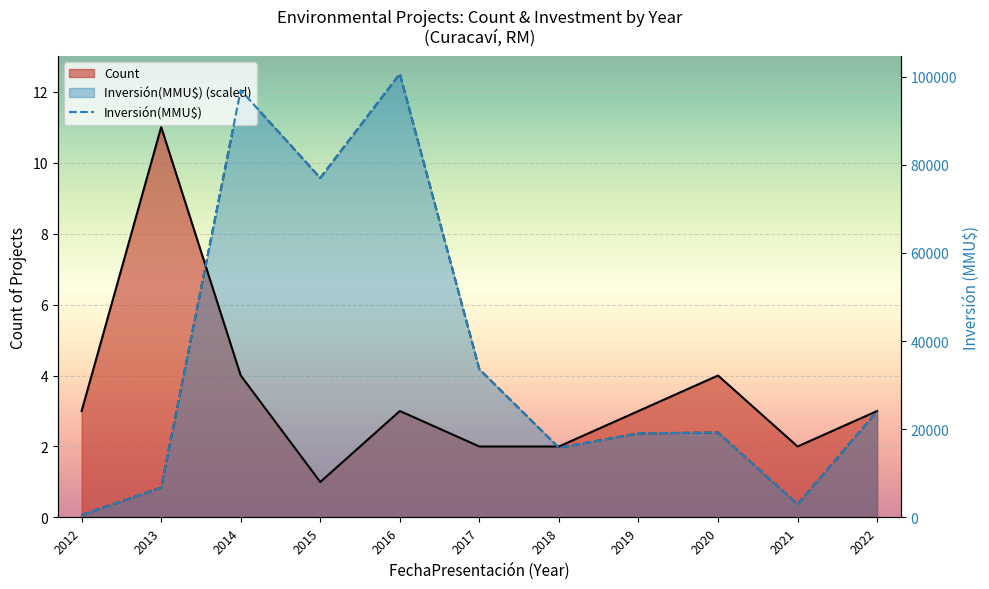

What is the difference between the maximum and second lowest values?

97613